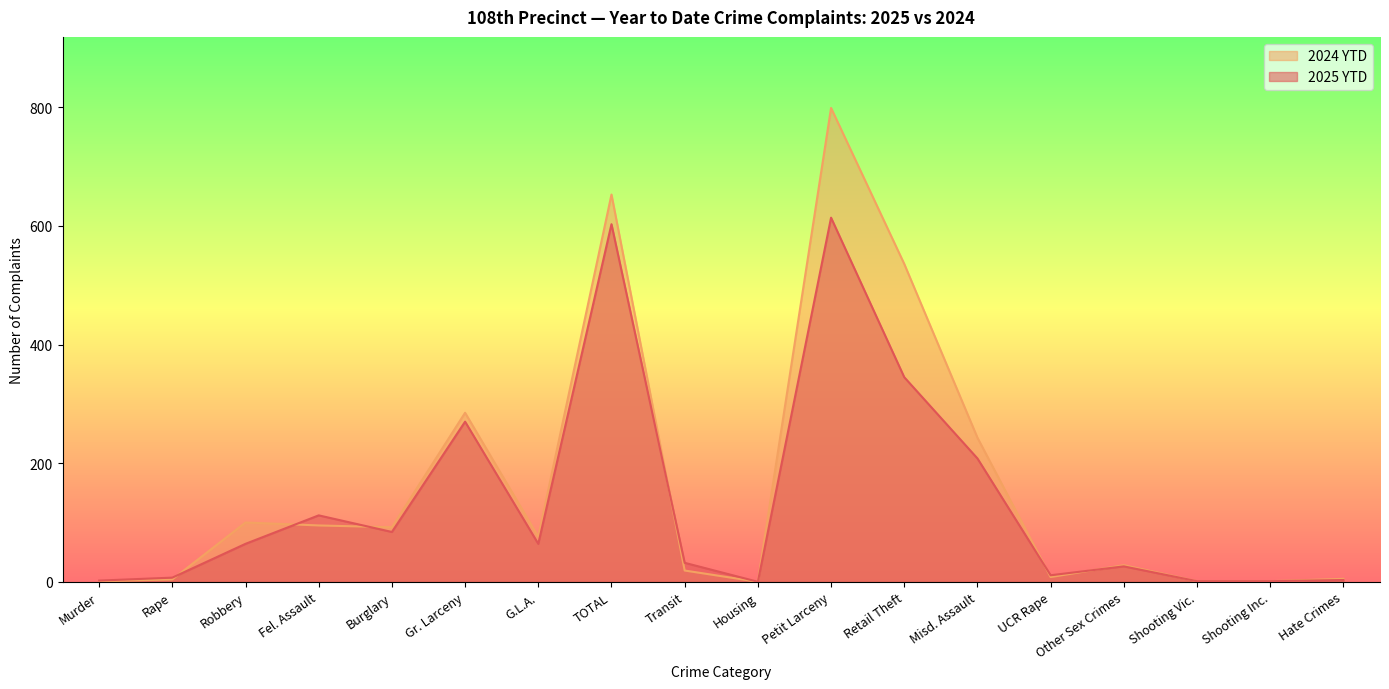

What is the label of the 7th point from the left?

G.L.A.